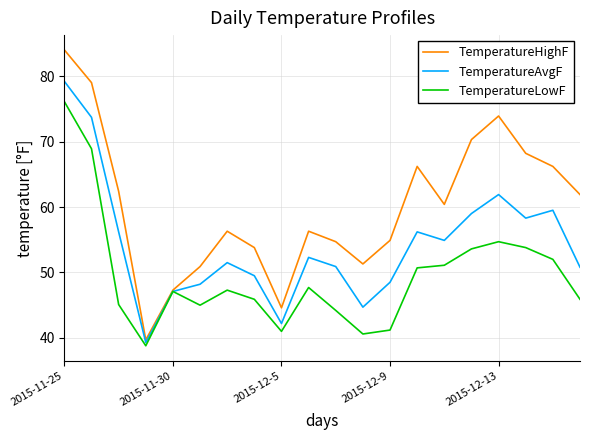

List the series in order of their overall mean, highest first.

TemperatureHighF, TemperatureAvgF, TemperatureLowF